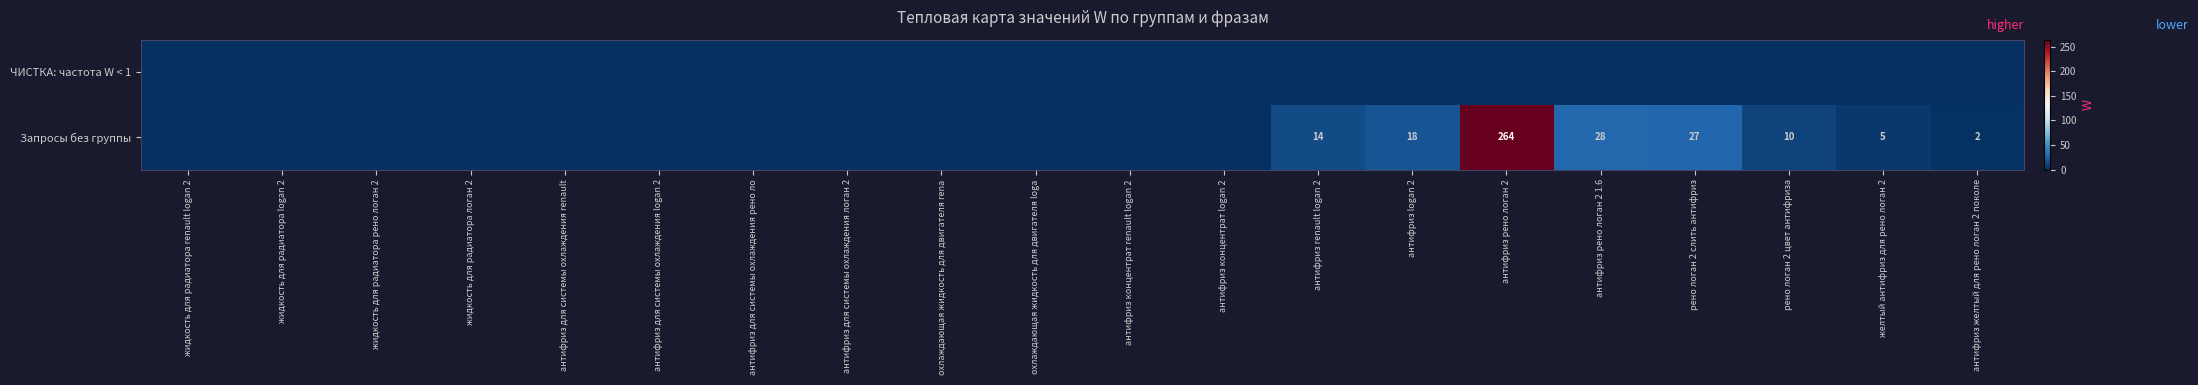

The value of Запросы без группы at антифриз logan 2 is 30. True or false?

False